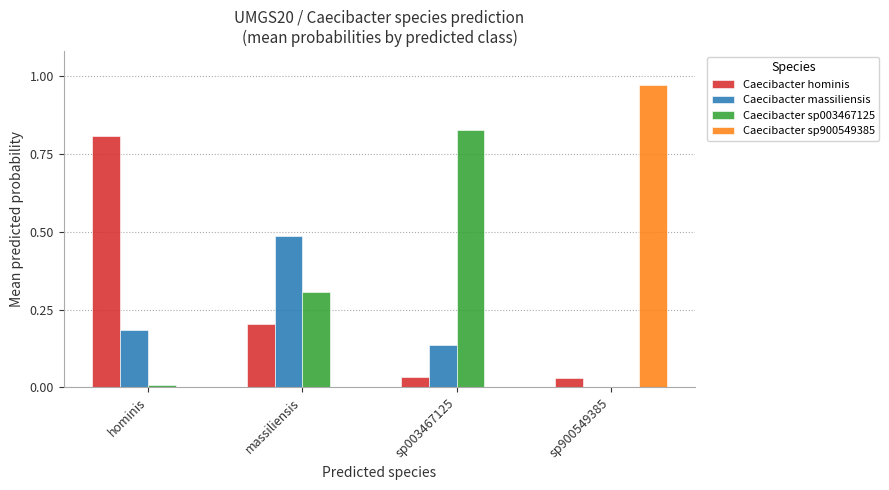

The Caecibacter sp900549385 series shows 0.0 at hominis. True or false?

True